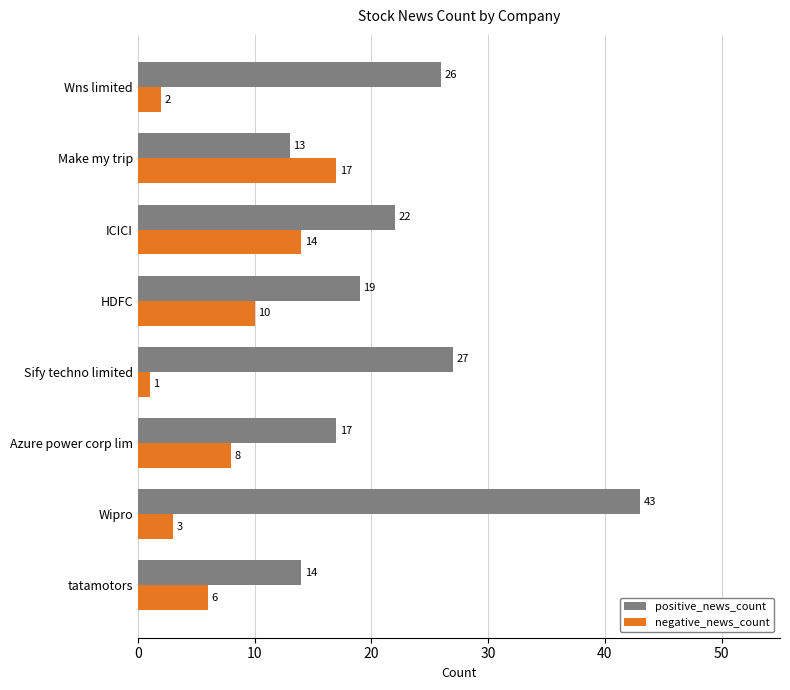

Which series has the largest total across all categories?

positive_news_count